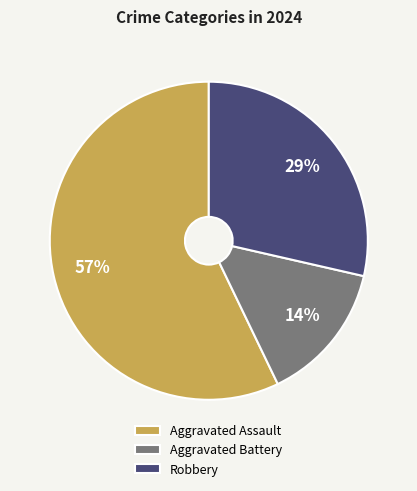

Between Aggravated Assault and Robbery, which is larger?

Aggravated Assault